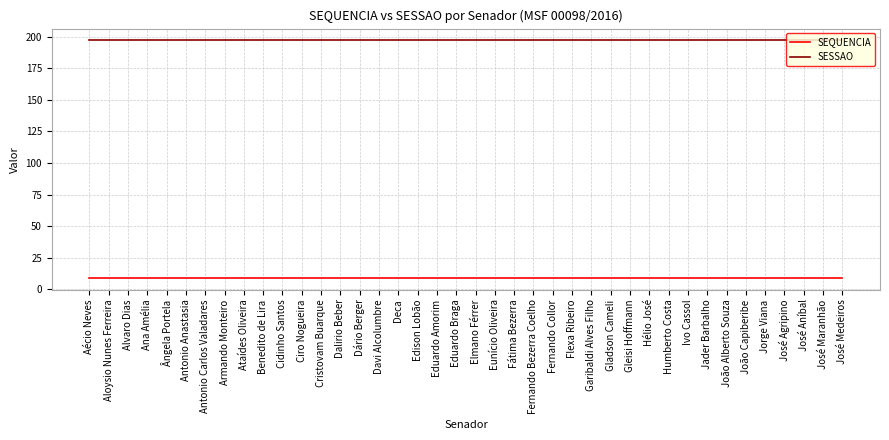

What is the maximum value shown in the chart?

197